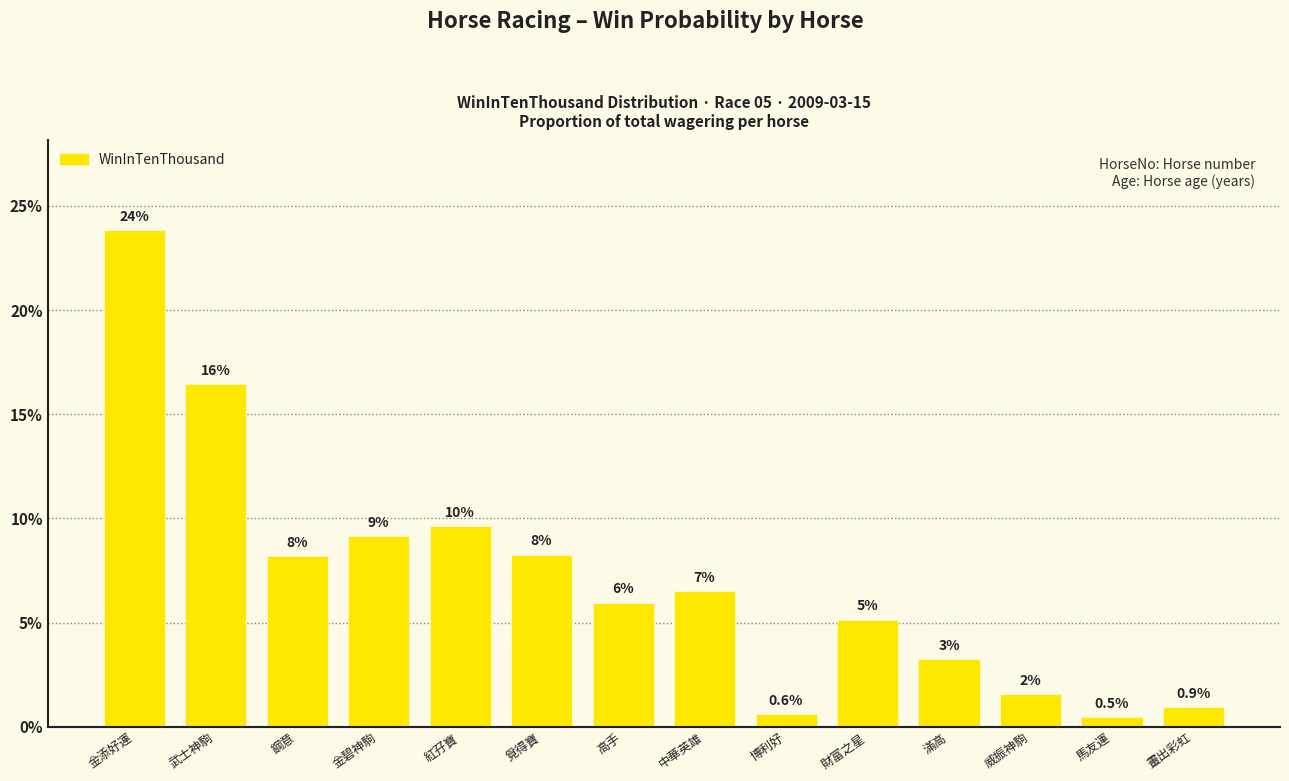

Approximately how many times larger is the value at 鋼意 compared to 財富之星?

1.6